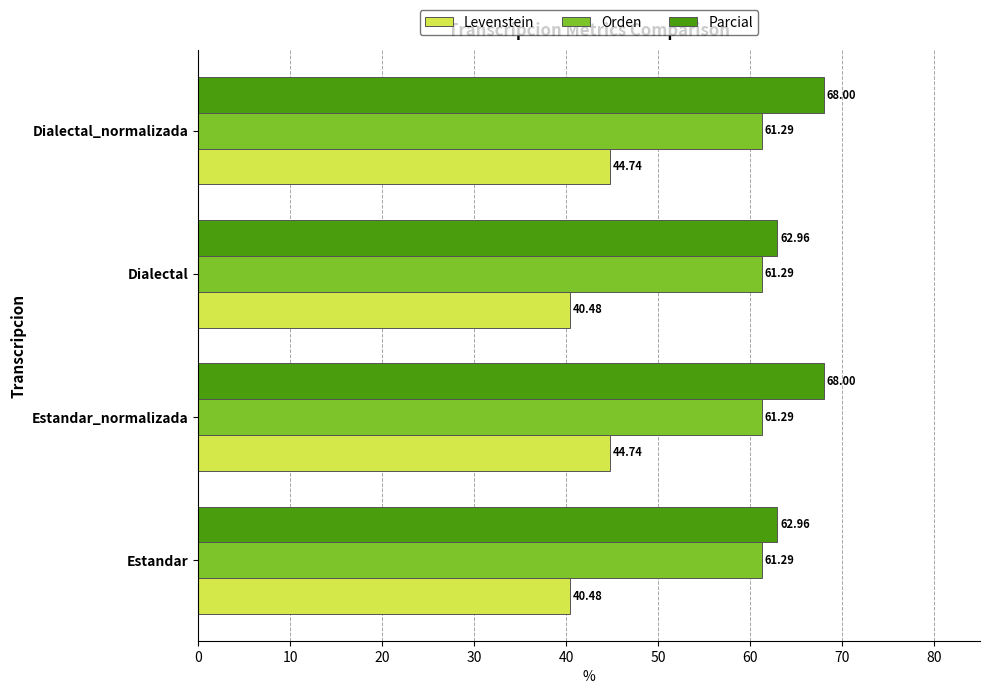

At how many categories does at least one series exceed 62?

4